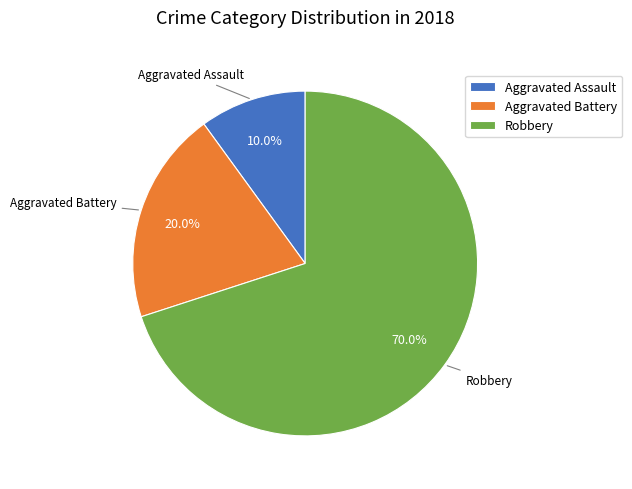

To the nearest percent, what is the difference between the largest and smallest slice percentages?

60%